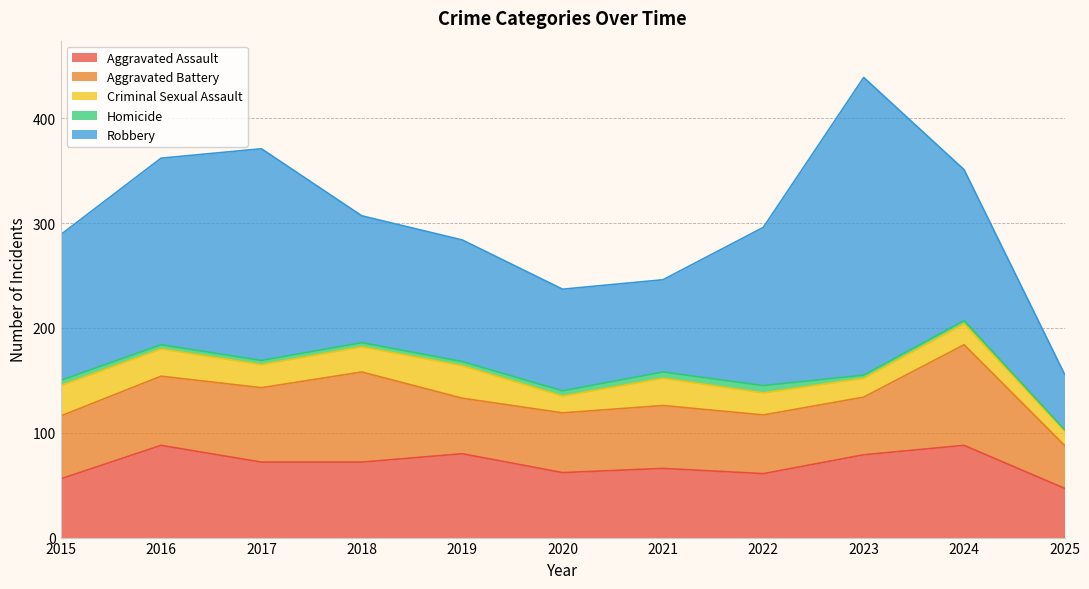

After their last crossing, which series has the higher values: Aggravated Battery or Aggravated Assault?

Aggravated Assault